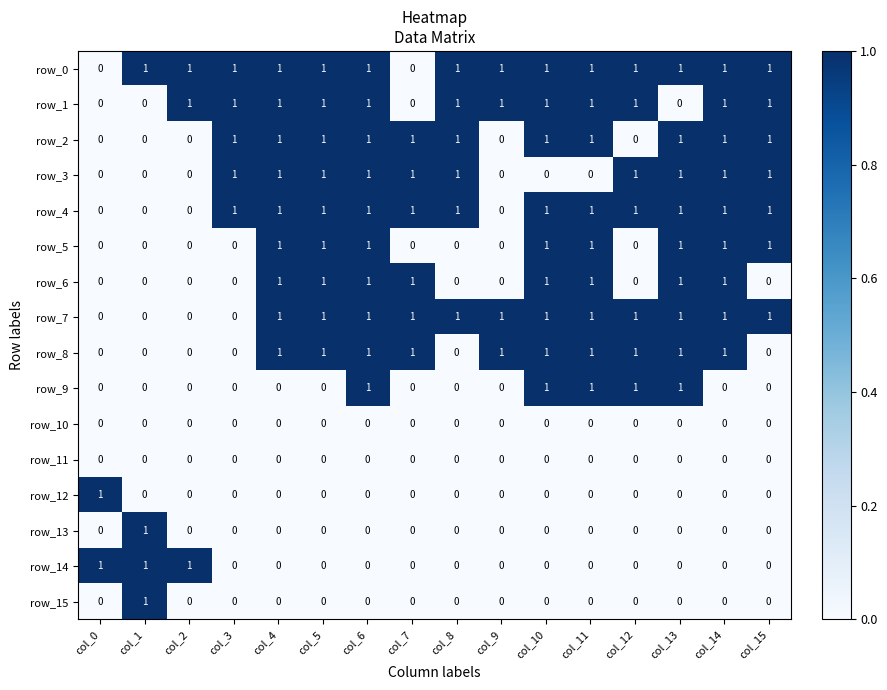

What is the difference between the row_4 values at col_11 and col_2?

1